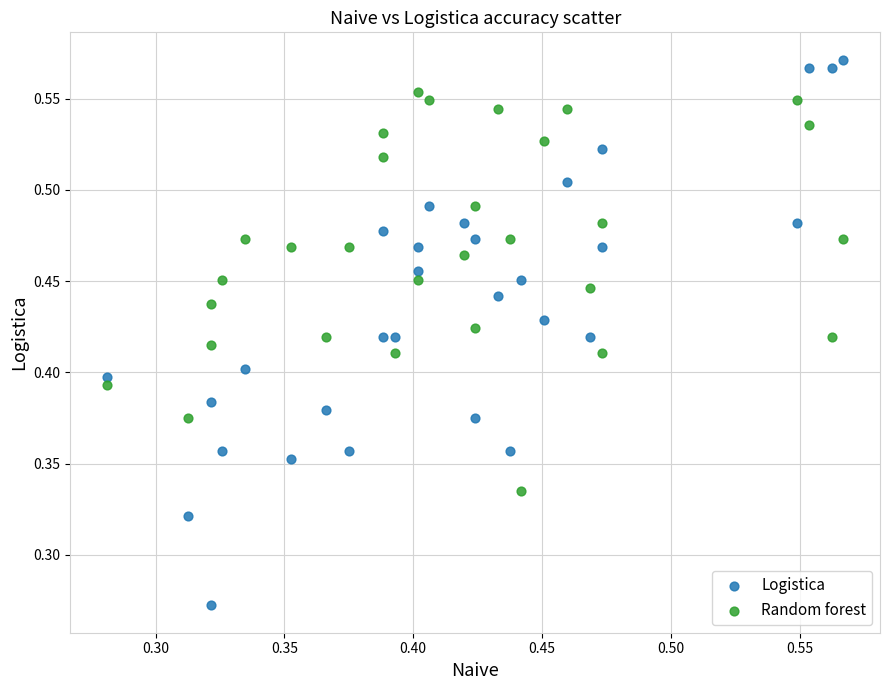

Which series has the widest spread of Y values?

Logistica